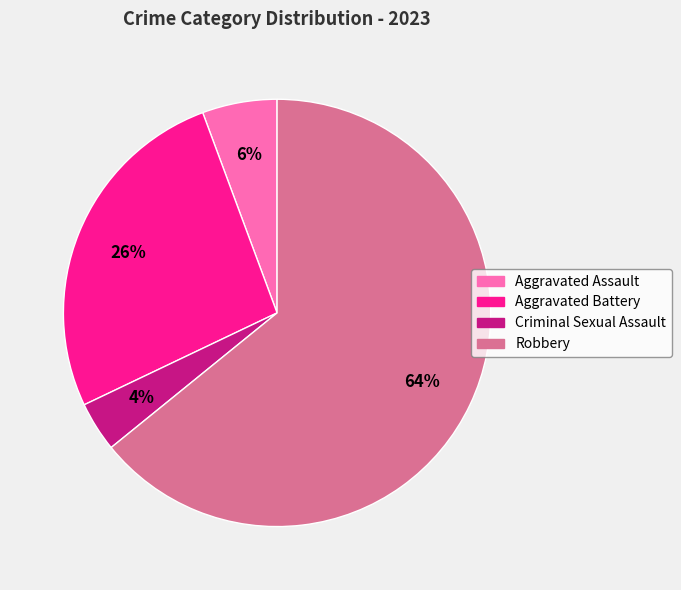

Is there a majority slice in this chart?

Yes